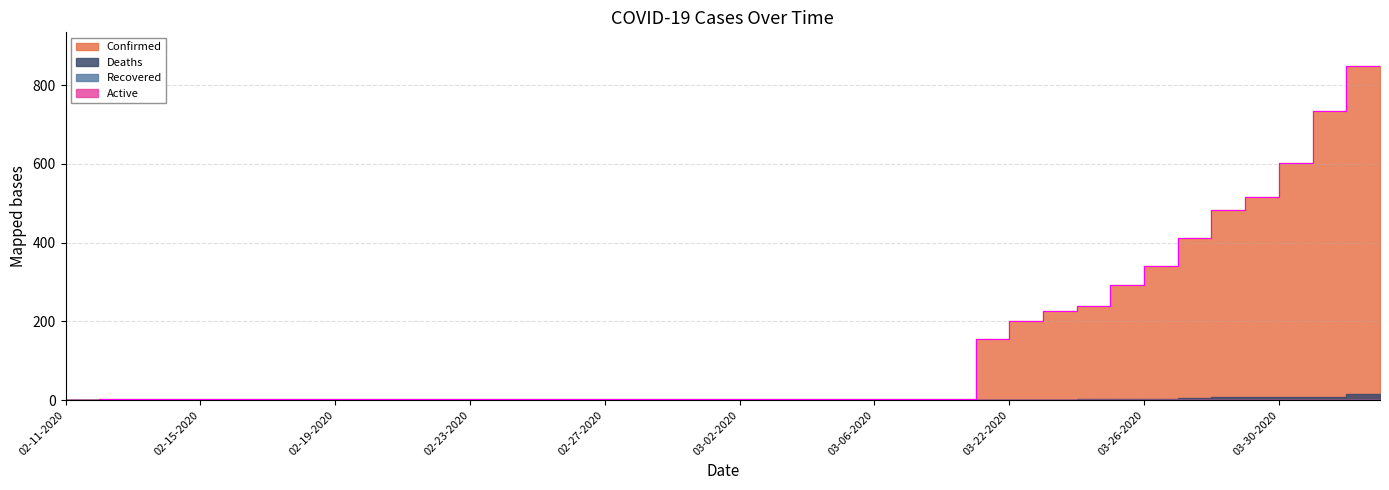

At how many categories does at least one series exceed 627?

2